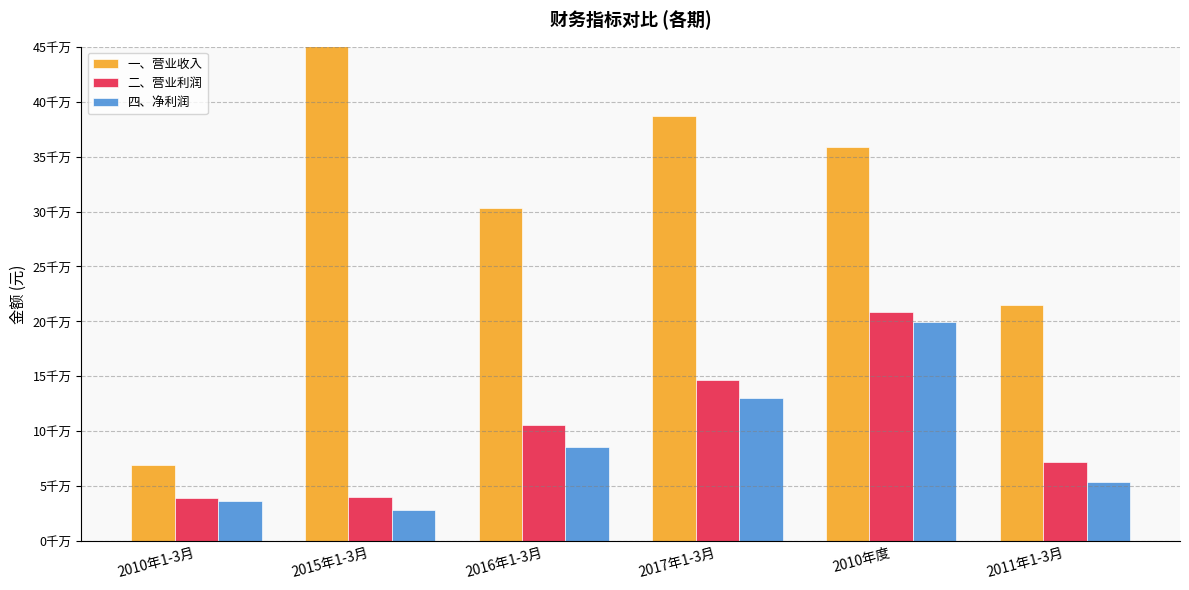

Reading left to right, list all the values displayed in this chart.

一、营业收入: 2010年1-3月=69372174.9	2015年1-3月=849017365.1	2016年1-3月=303085774.8	2017年1-3月=387297072.1	2010年度=358396513.2	2011年1-3月=214904124.7
二、营业利润: 2010年1-3月=39209904.5	2015年1-3月=40439437.8	2016年1-3月=105438884.5	2017年1-3月=146790232.2	2010年度=208898203.3	2011年1-3月=72249468.9
四、净利润: 2010年1-3月=36640302.8	2015年1-3月=28295588.1	2016年1-3月=85925745.7	2017年1-3月=129970830.8	2010年度=199855711.9	2011年1-3月=54217485.9